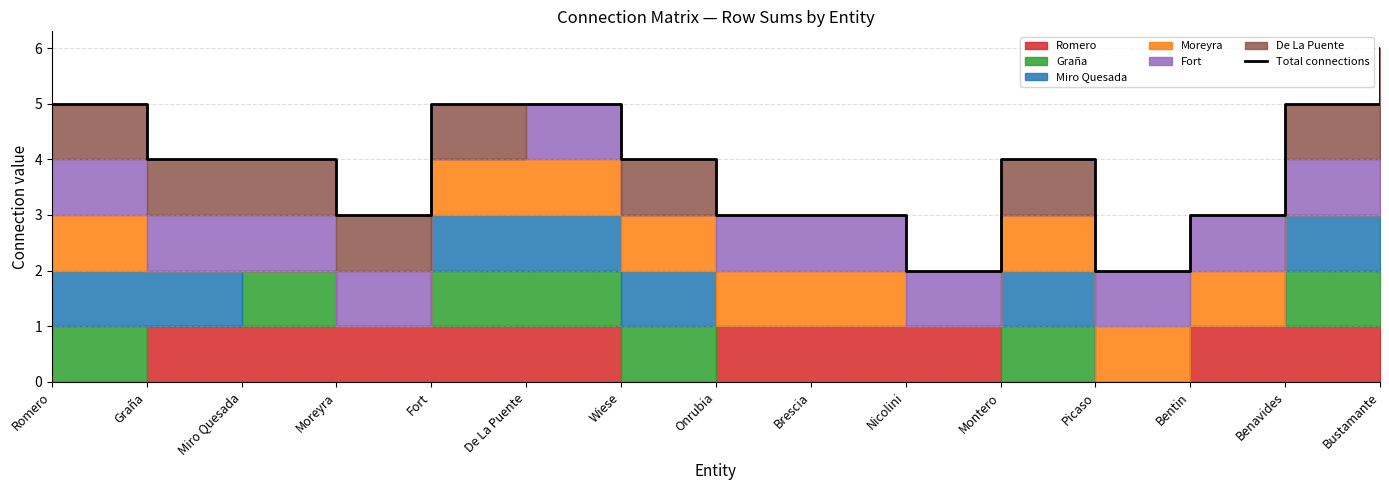

Reading left to right, transcribe all the data shown in this chart.

5	4	4	3	5	5	4	3	3	2	4	2	3	5	6